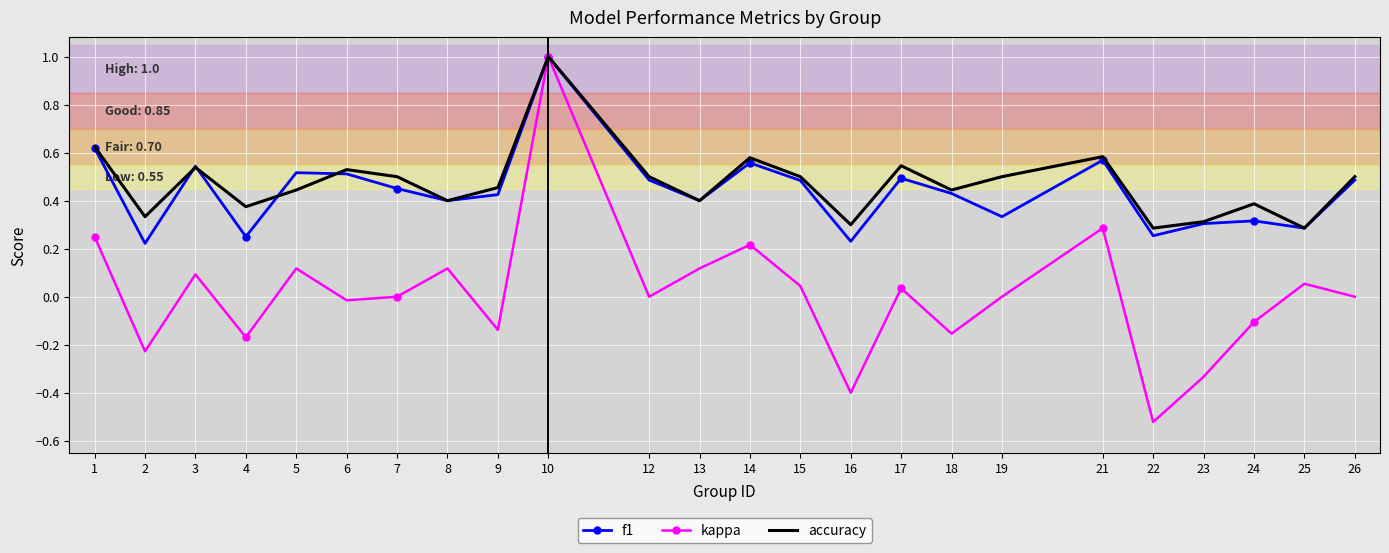

The kappa series shows -0.1 at 4. True or false?

False